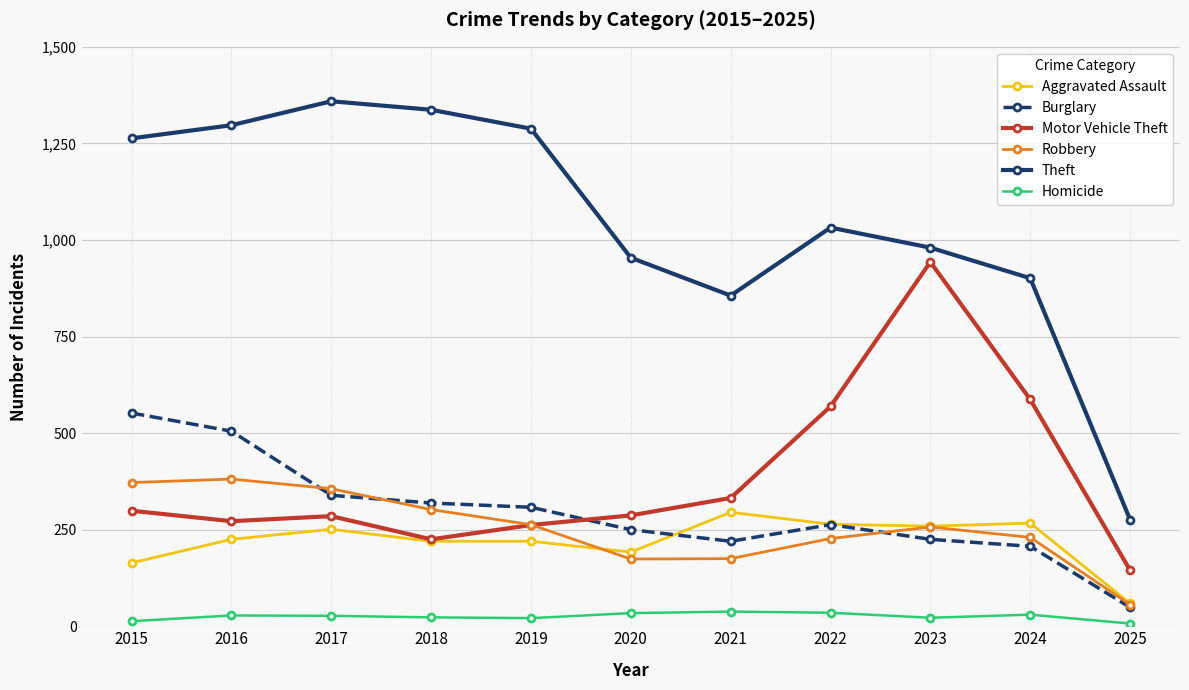

How many values in the Motor Vehicle Theft series are below 287?

5